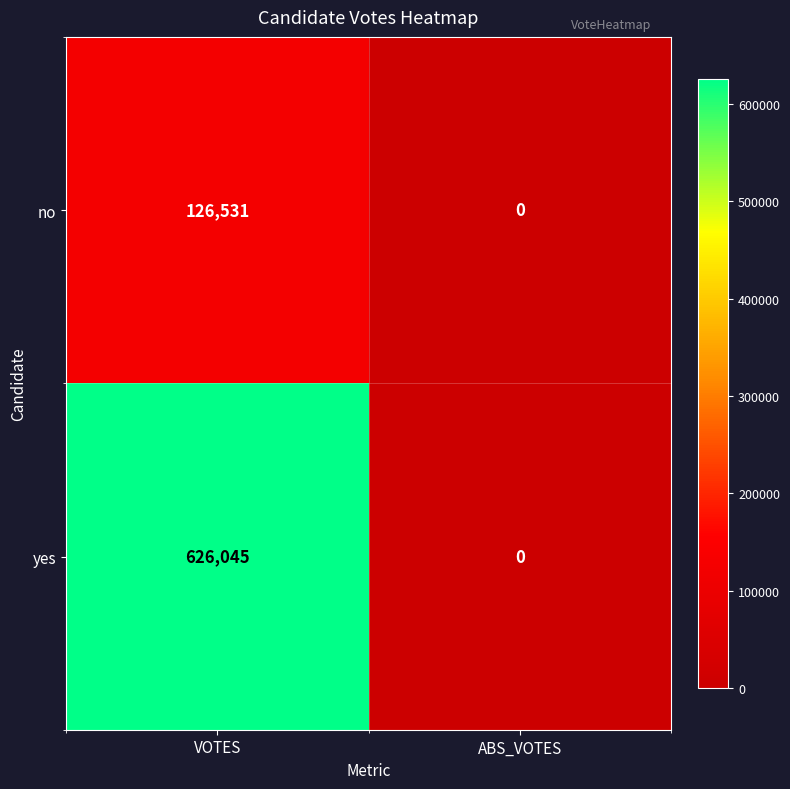

Is it true that no equals 126531 at VOTES?

True